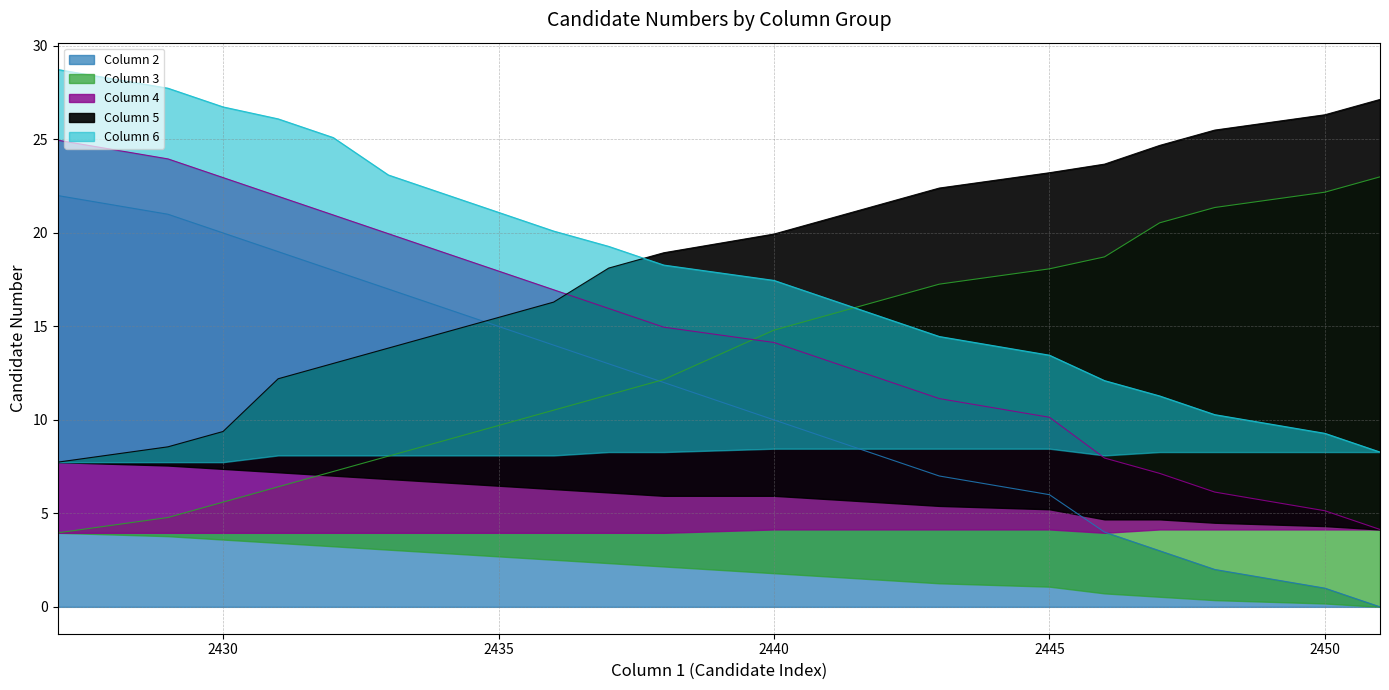

List the labels in order of Column 4 value, smallest first.

2451, 2450, 2448, 2447, 2446, 2445, 2443, 2442, 2441, 2440, 2438, 2437, 2436, 2435, 2434, 2433, 2432, 2431, 2430, 2429, 2427